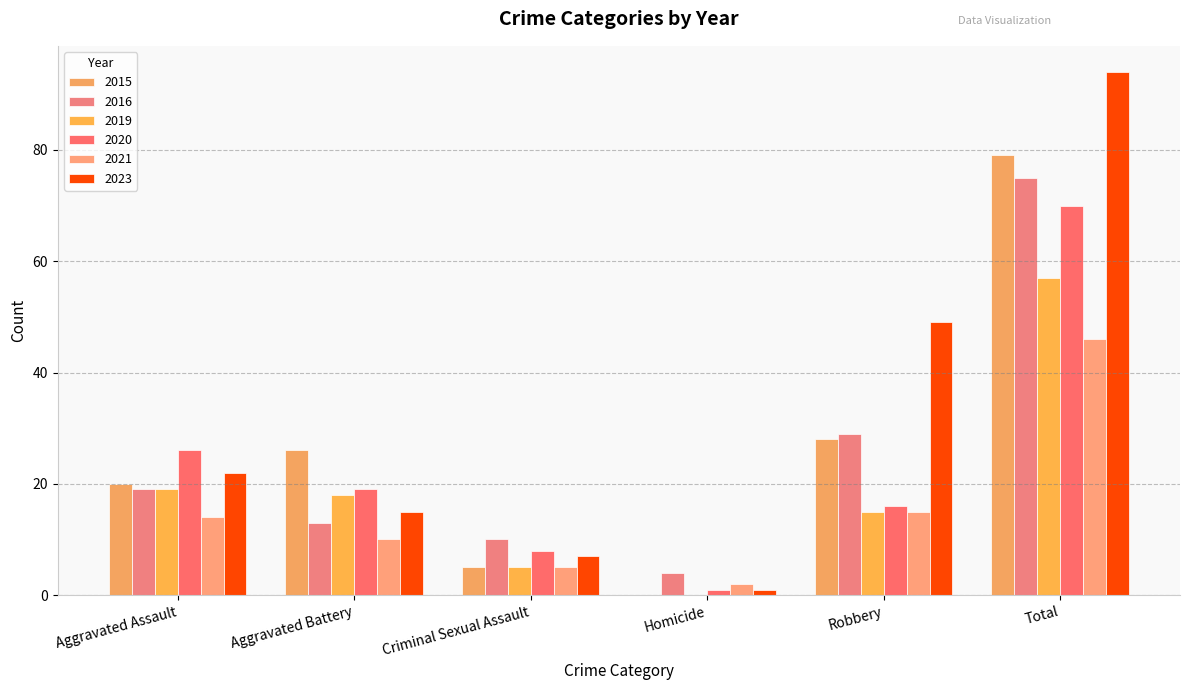

At how many categories does at least one series exceed 40?

2